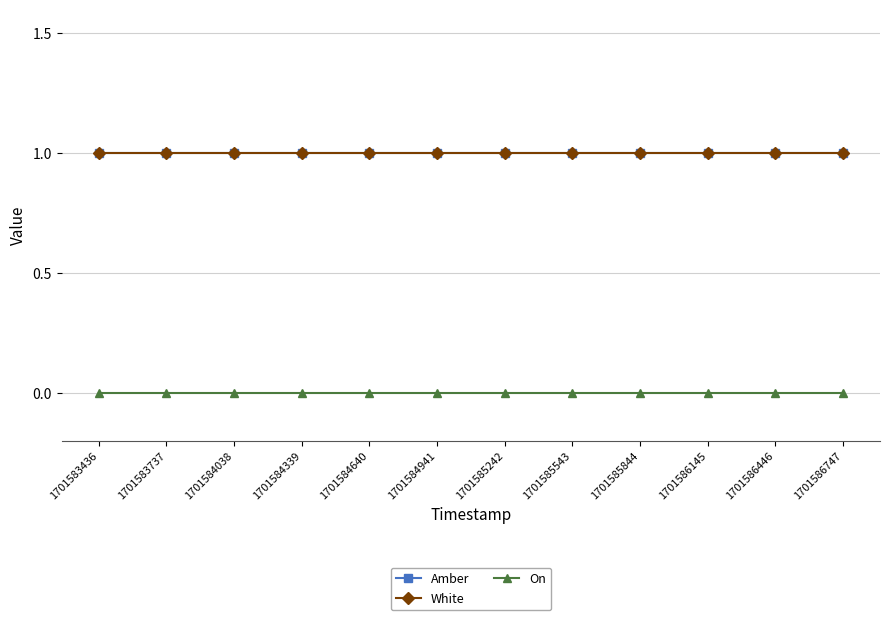

Does the chart have visible grid lines?

Yes